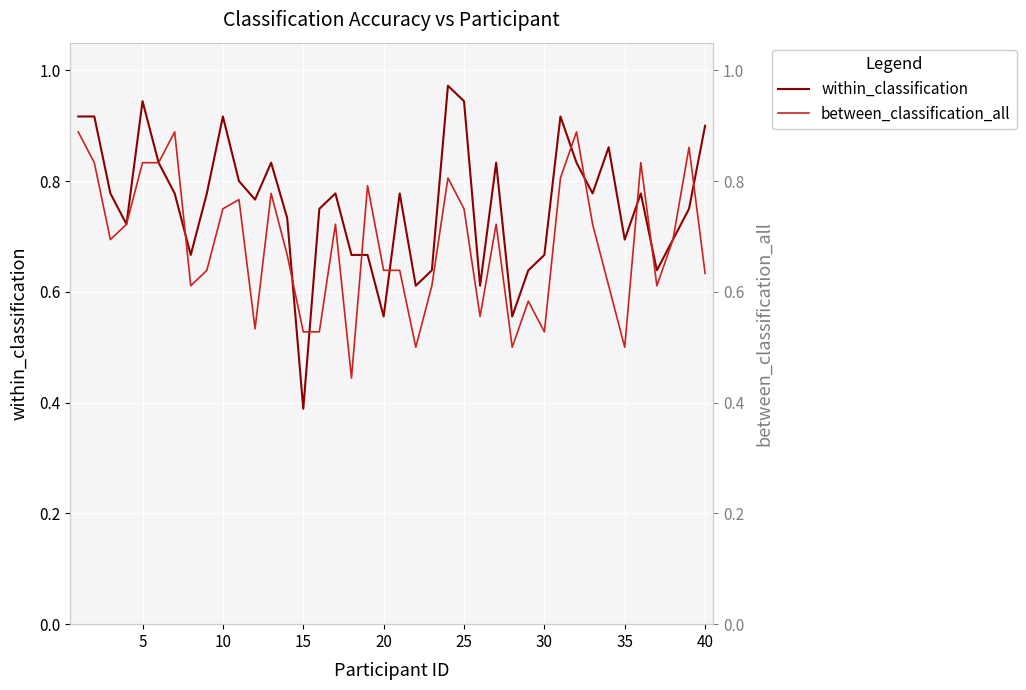

What are all the series names shown in the legend?

within_classification, between_classification_all